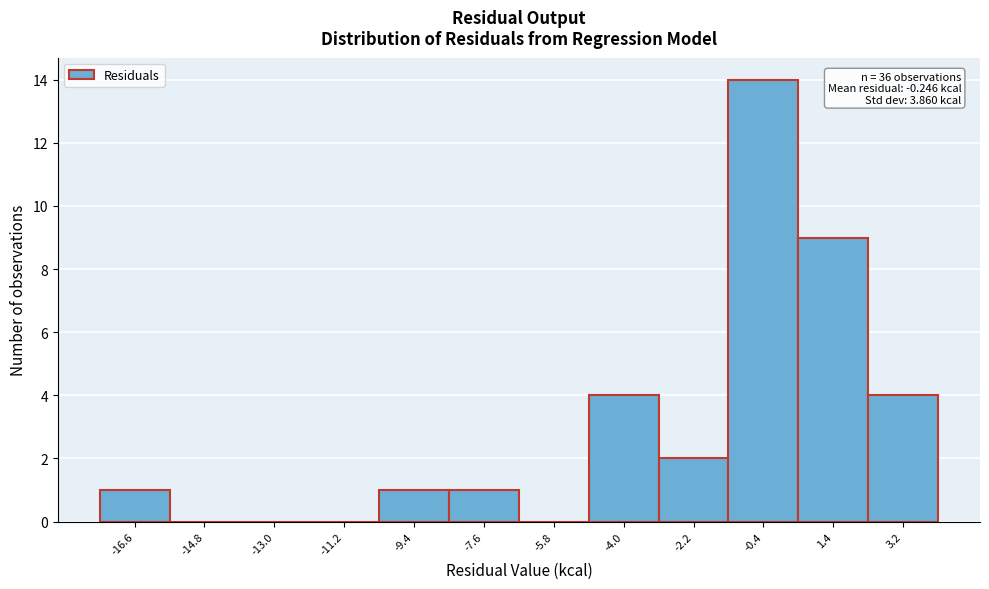

Reading left to right, transcribe all the data shown in this chart.

-16.6=1	-14.8=0	-13.0=0	-11.2=0	-9.4=1	-7.6=1	-5.8=0	-4.0=4	-2.2=2	-0.4=14	1.4=9	3.2=4